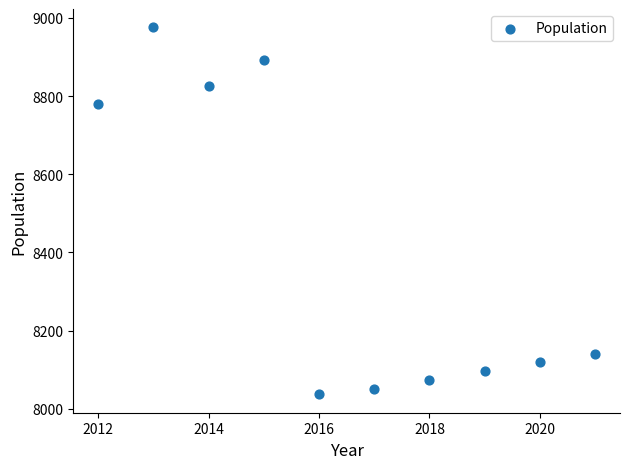

What Y value in the scatter plot is closest to 8506?

8779